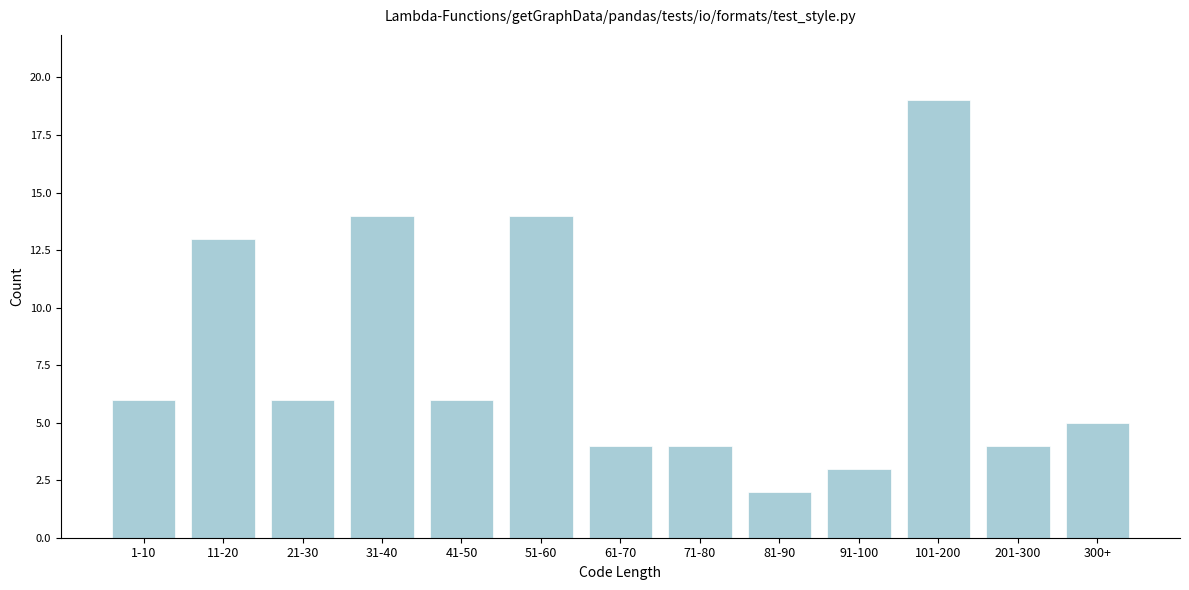

Reading left to right, transcribe all the data shown in this chart.

6	13	6	14	6	14	4	4	2	3	19	4	5